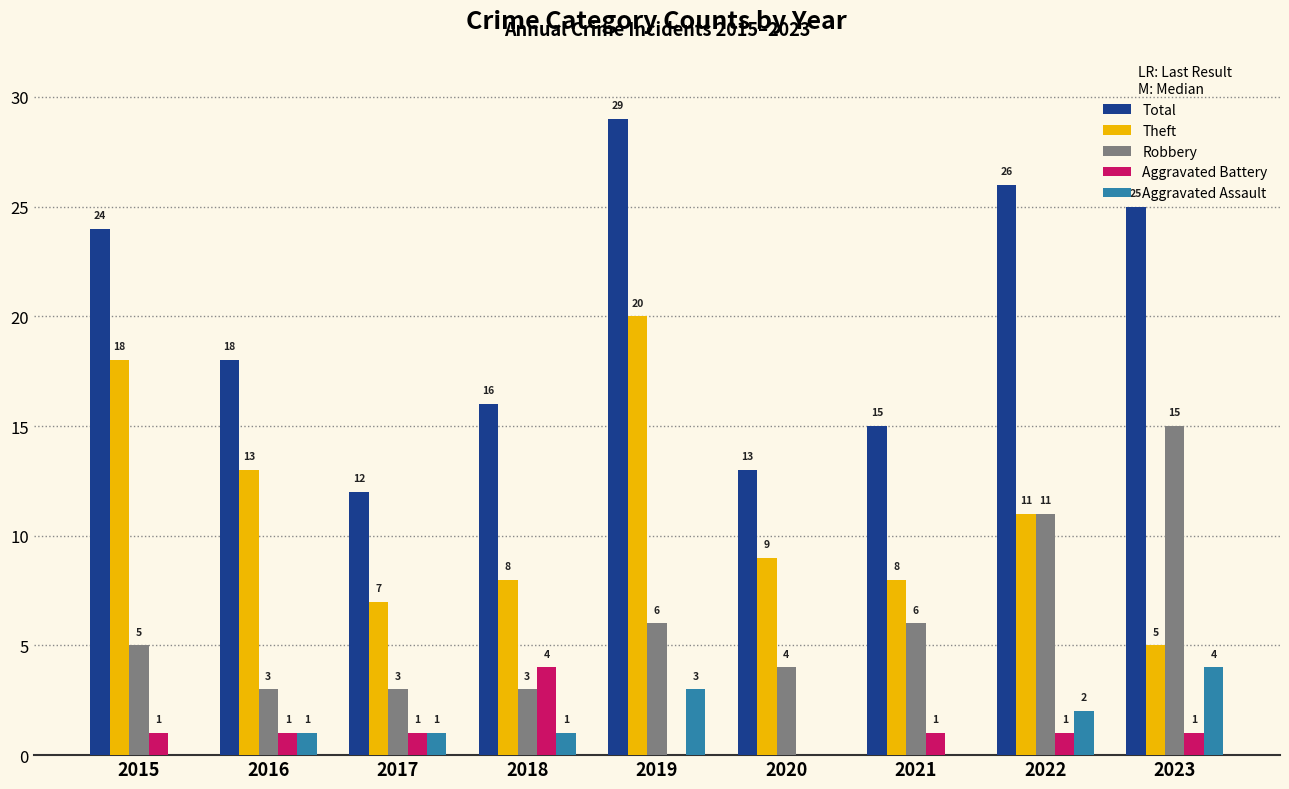

Reading left to right, what are all the values shown in this chart?

Total: 2015=24	2016=18	2017=12	2018=16	2019=29	2020=13	2021=15	2022=26	2023=25
Theft: 2015=18	2016=13	2017=7	2018=8	2019=20	2020=9	2021=8	2022=11	2023=5
Robbery: 2015=5	2016=3	2017=3	2018=3	2019=6	2020=4	2021=6	2022=11	2023=15
Aggravated Battery: 2015=1	2016=1	2017=1	2018=4	2019=0	2020=0	2021=1	2022=1	2023=1
Aggravated Assault: 2015=0	2016=1	2017=1	2018=1	2019=3	2020=0	2021=0	2022=2	2023=4